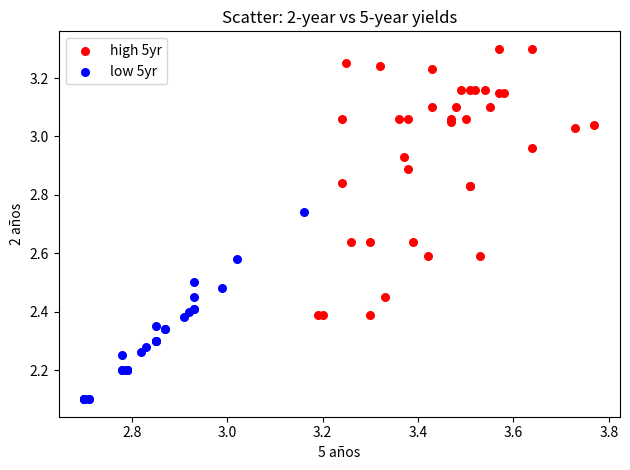

Which series has the largest Y range (max minus min)?

high 5yr